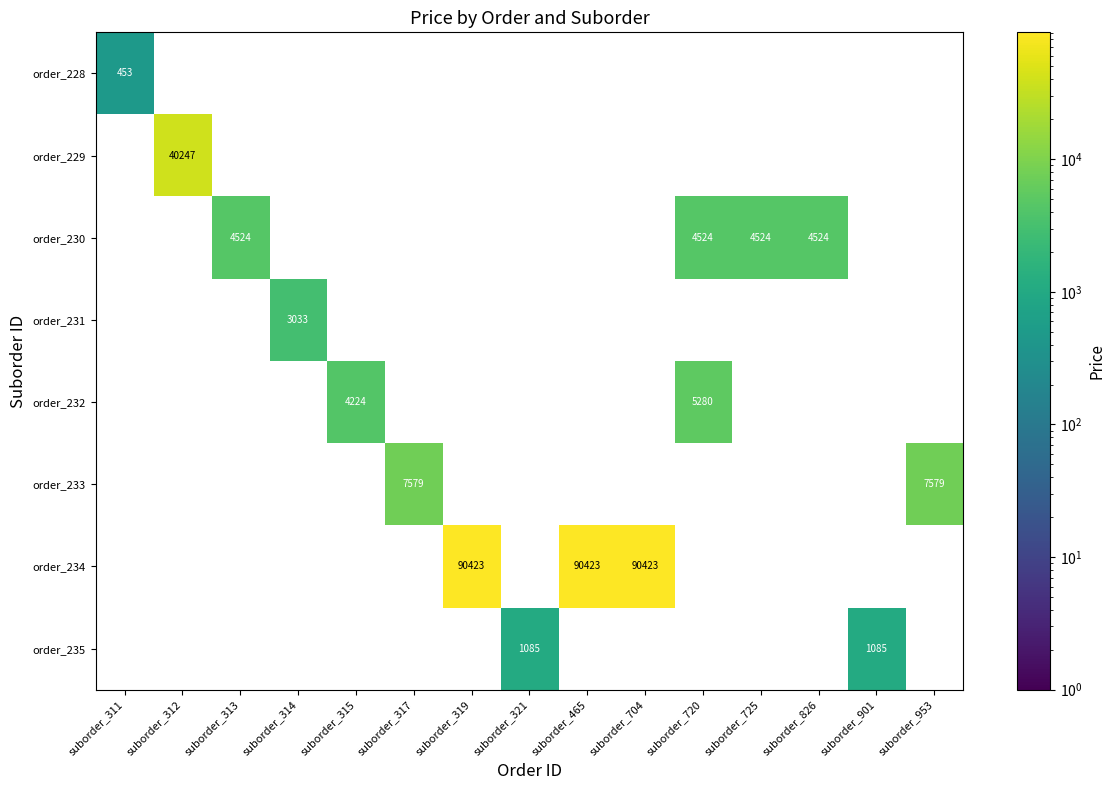

Which label corresponds to the largest value in the chart?

suborder_319